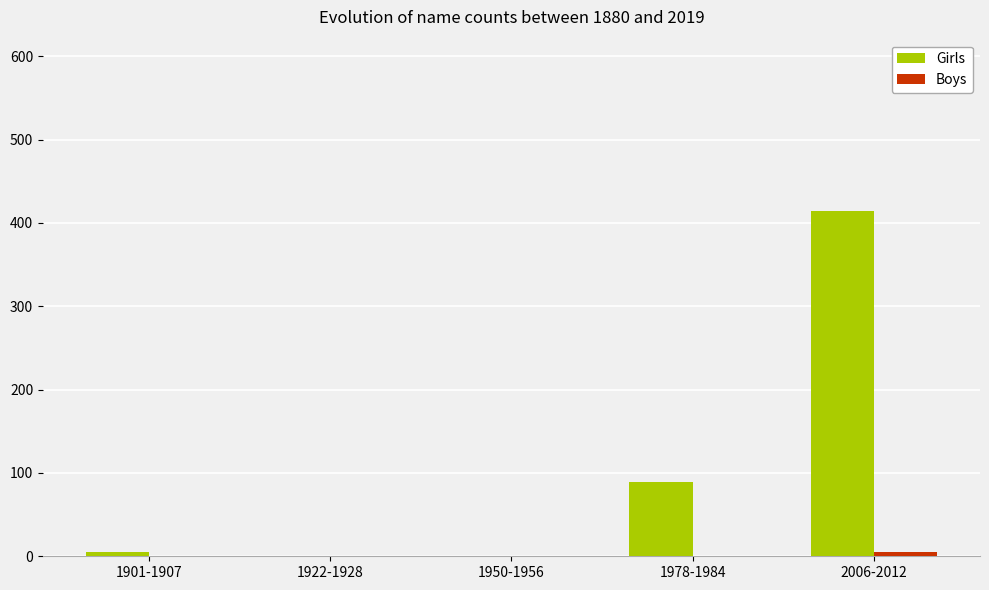

The value of Girls at 1978-1984 is 89. True or false?

True